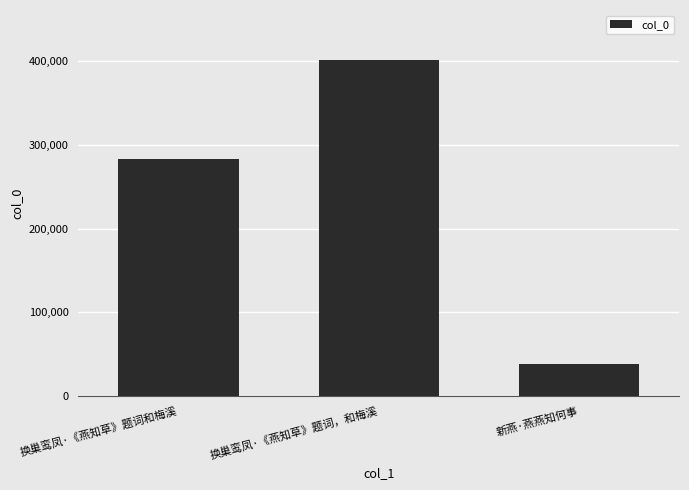

Which label corresponds to the largest value in the chart?

换巢鸾凤·《燕知草》题词，和梅溪